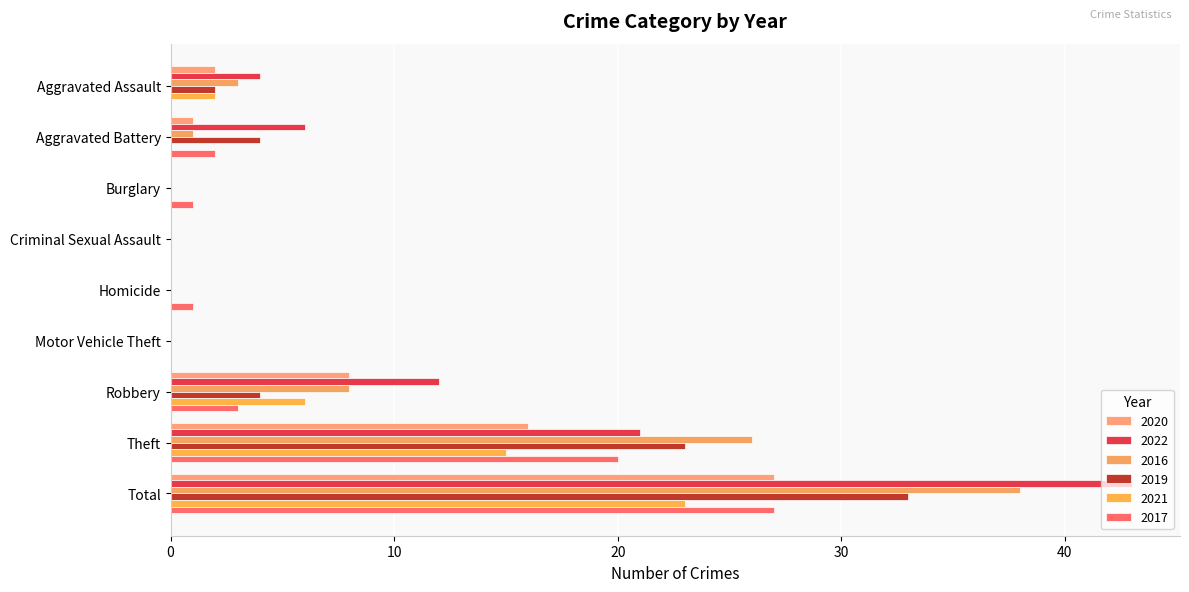

Count the number of data series in this chart.

6